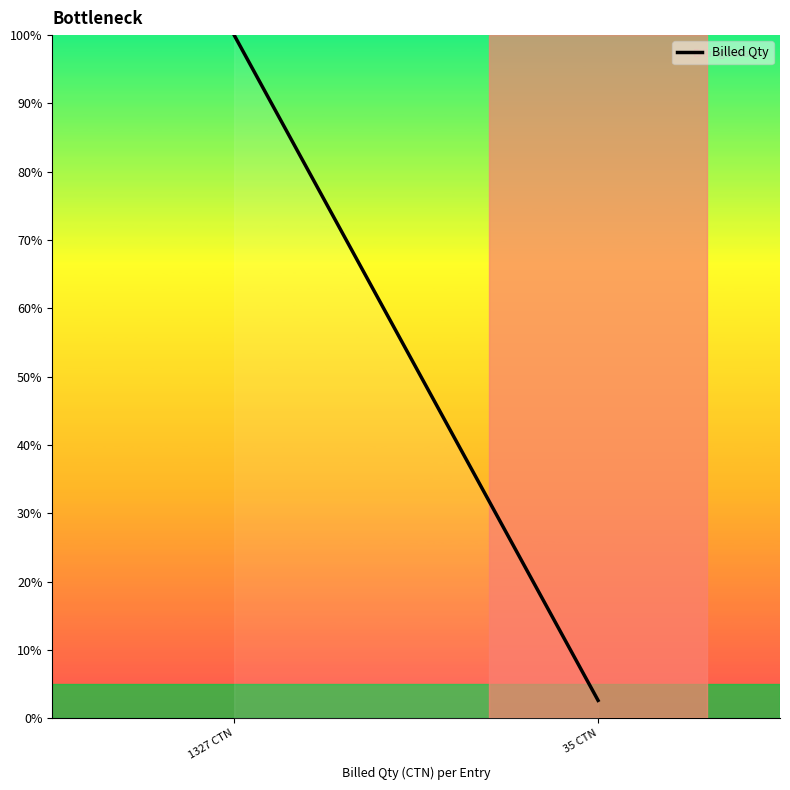

Which label corresponds to the smallest value in the chart?

35 CTN